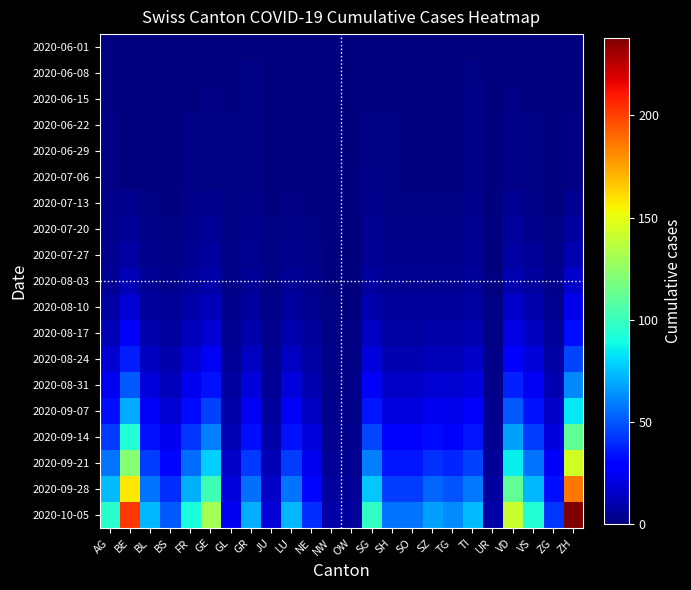

Rank the series at NE from lowest to highest value.

2020-06-01, 2020-06-08, 2020-06-15, 2020-06-22, 2020-06-29, 2020-07-06, 2020-07-13, 2020-07-20, 2020-07-27, 2020-08-03, 2020-08-10, 2020-08-17, 2020-08-24, 2020-08-31, 2020-09-07, 2020-09-14, 2020-09-21, 2020-09-28, 2020-10-05